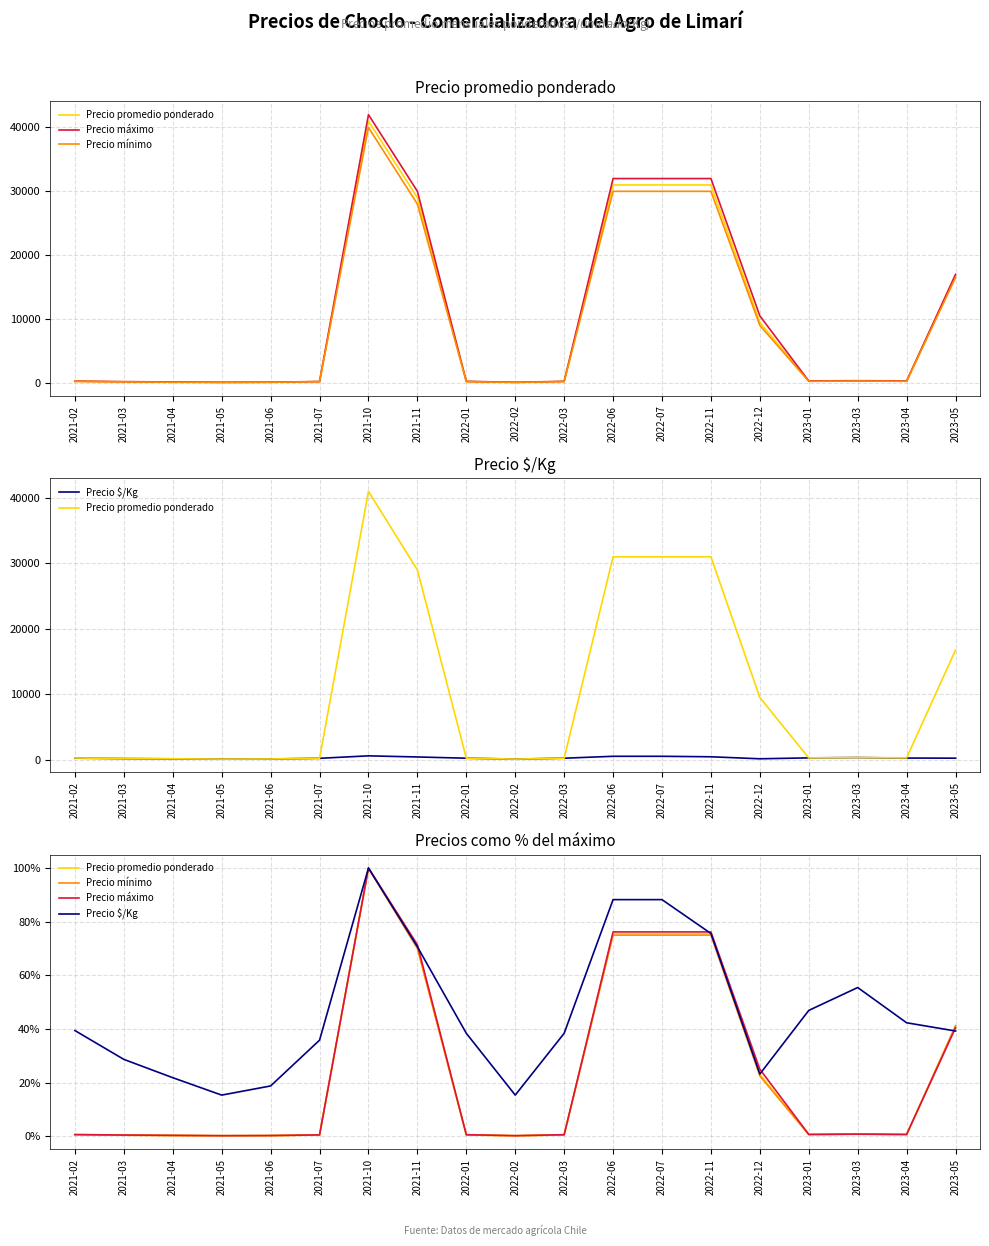

True or false: Precio promedio ponderado has a value of 0.0 at 2021-04.

True